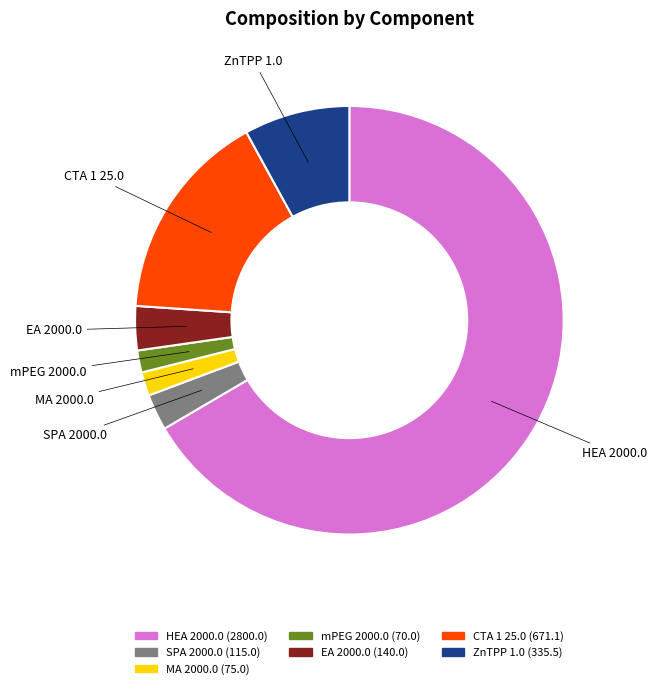

How many slices are in this pie chart?

7